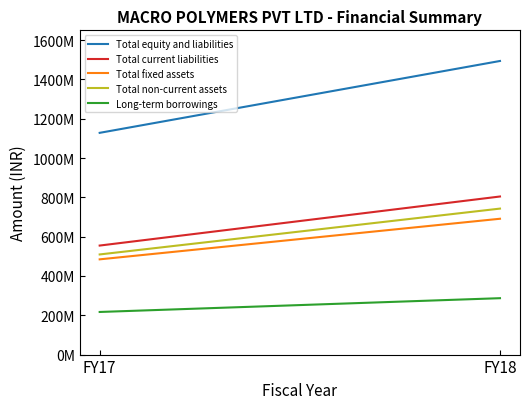

Rank the categories by Total fixed assets value from highest to lowest.

FY18, FY17